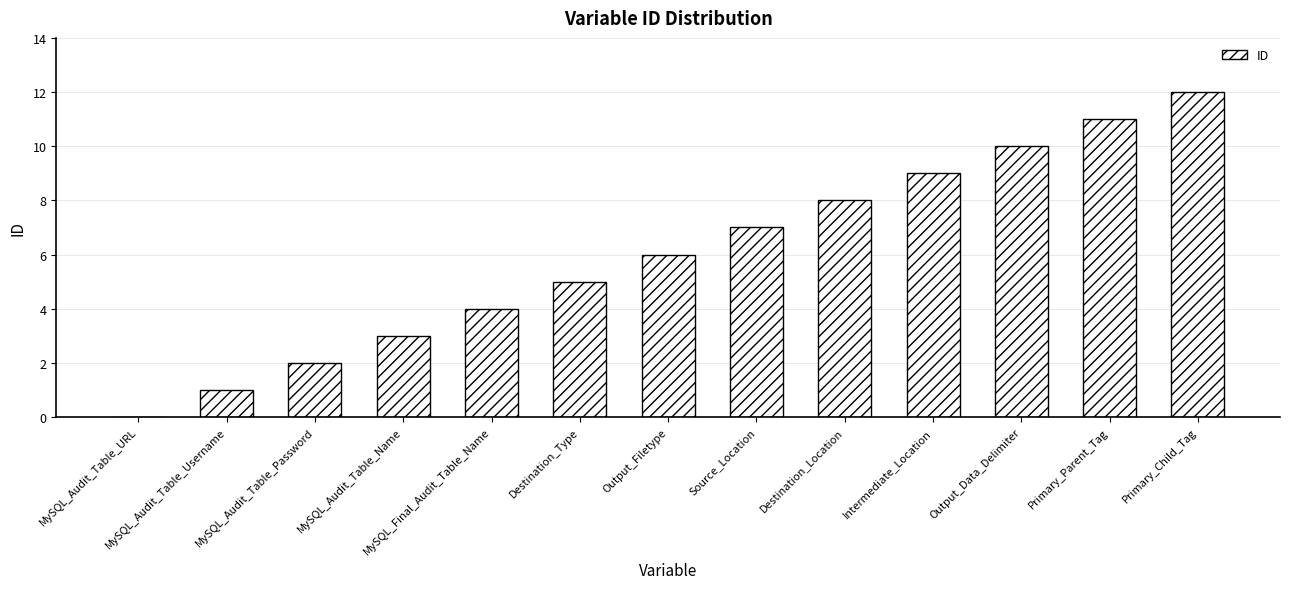

Which category has the highest value across all series?

Primary_Child_Tag